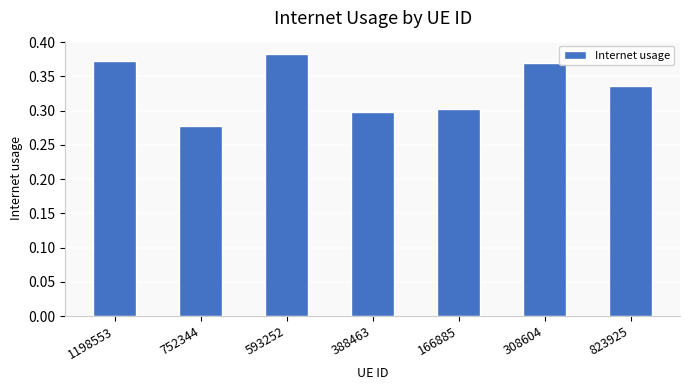

What is the sum of the values at 593252 and 752344?

0.7